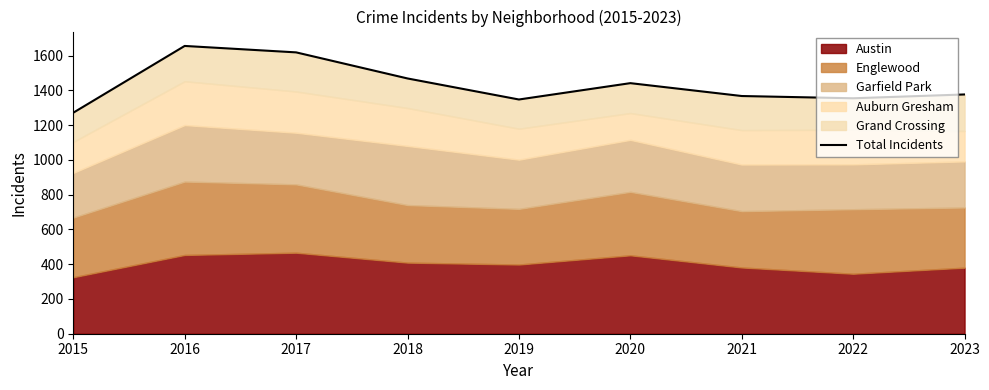

What is the sum of all values?

12897